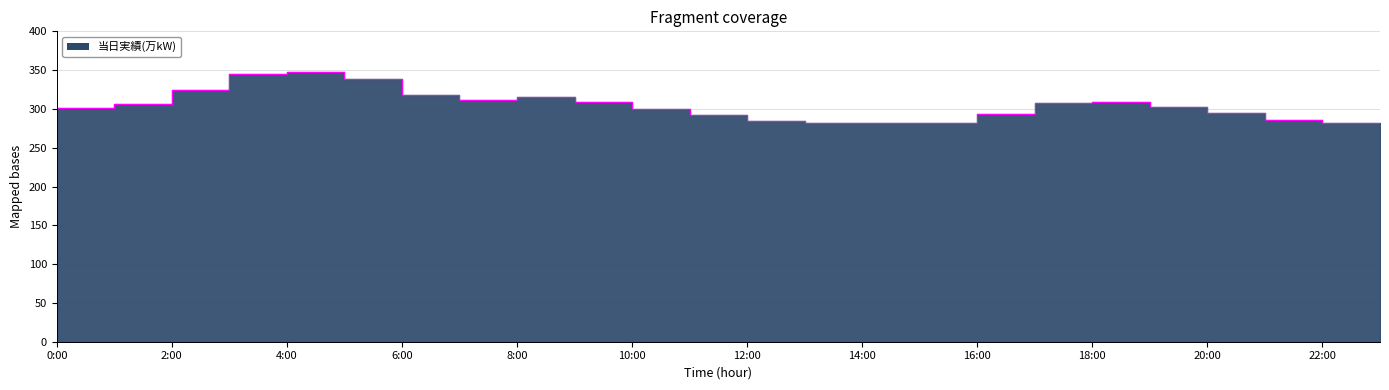

Rank the categories by value from highest to lowest.

4:00, 3:00, 5:00, 2:00, 6:00, 8:00, 7:00, 9:00, 18:00, 17:00, 1:00, 19:00, 0:00, 10:00, 20:00, 16:00, 11:00, 21:00, 12:00, 13:00, 14:00, 15:00, 22:00, 23:00